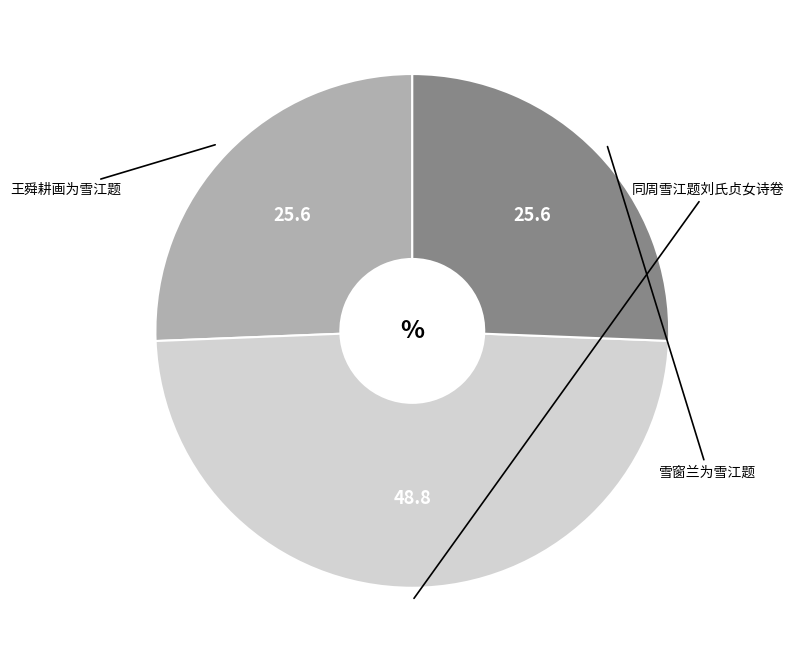

Is there a majority slice in this chart?

No